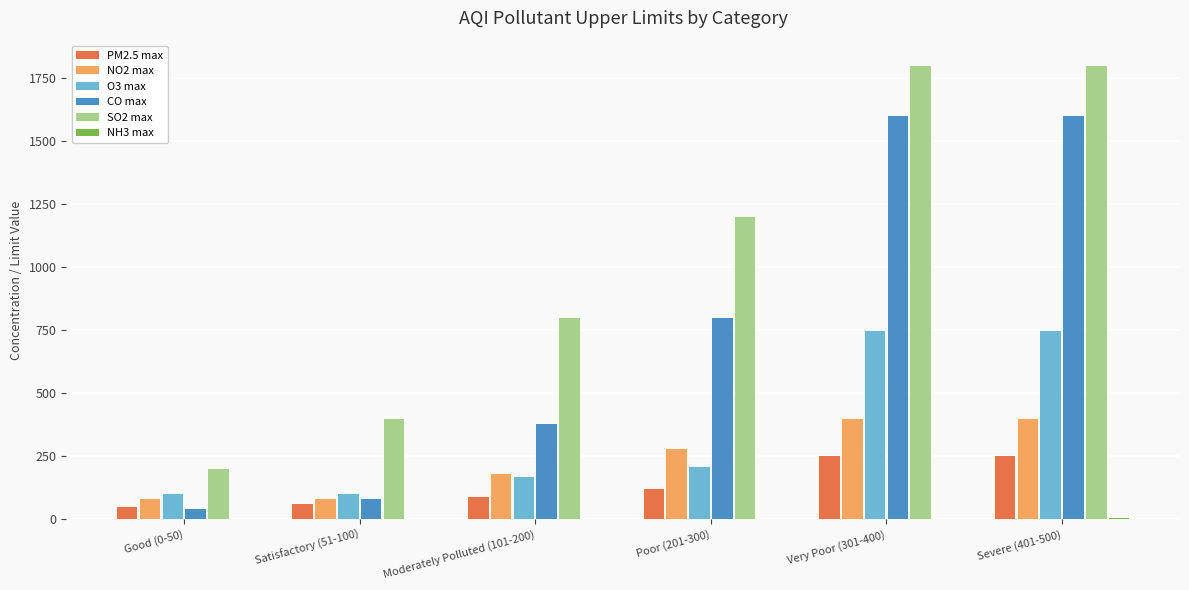

Which series changed the most between Satisfactory (51-100) and Very Poor (301-400)?

CO max